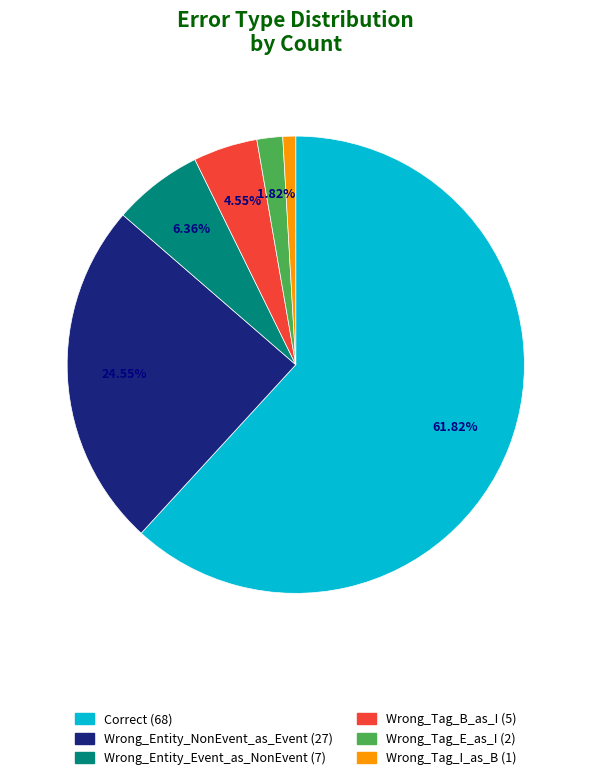

To the nearest percent, what portion does Correct represent?

62%